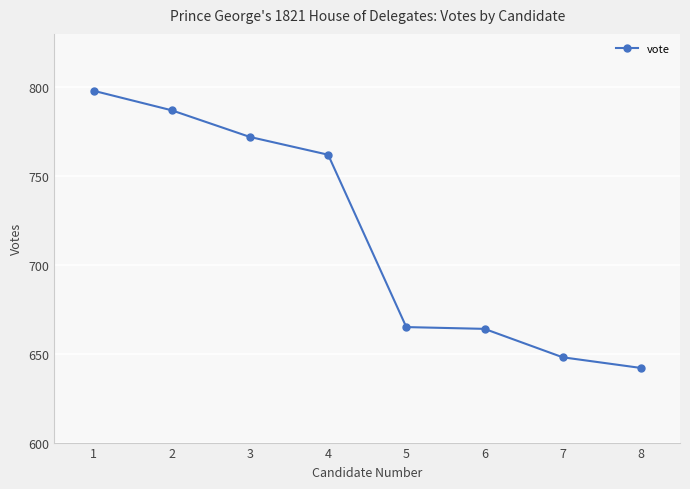

How many values are below 762?

4